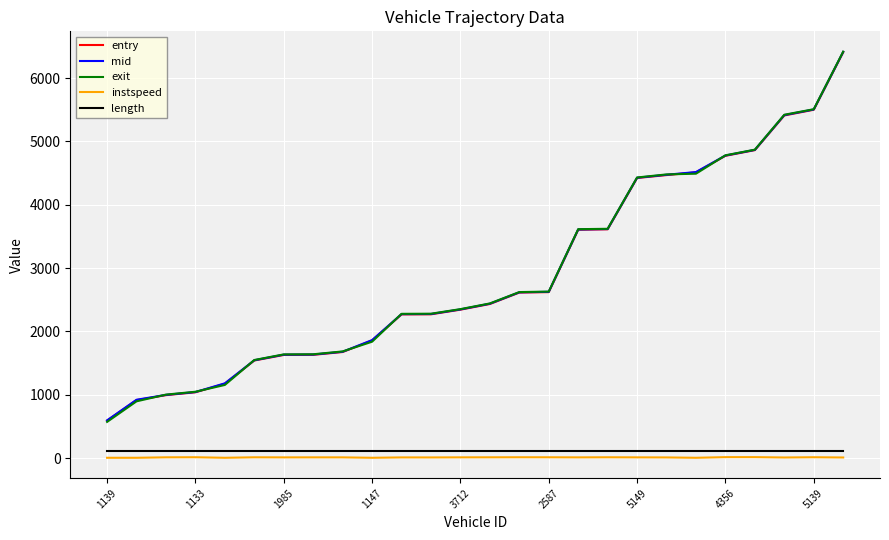

What is the greatest value displayed?

6418.5